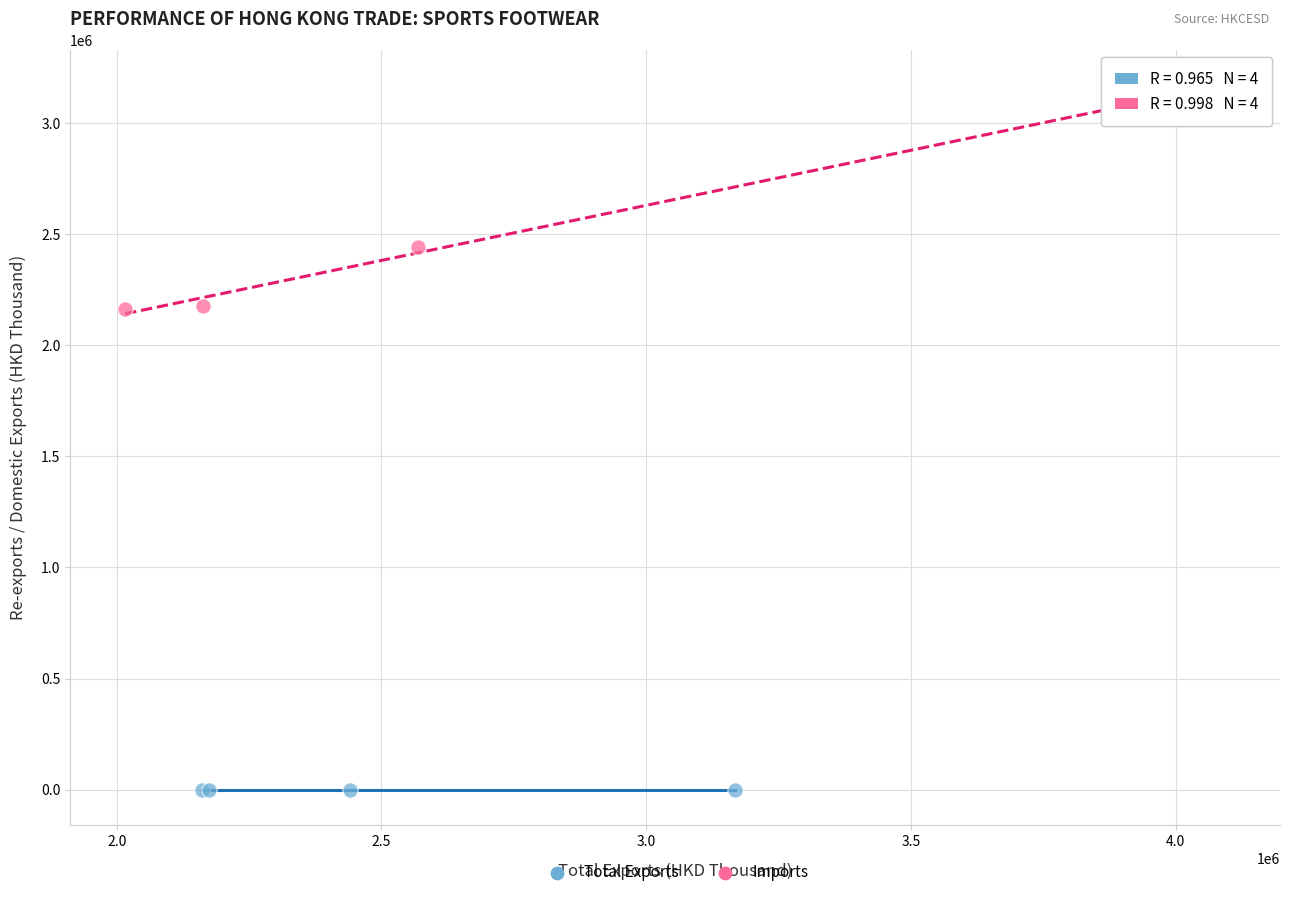

Which series has the widest spread of Y values?

Imports